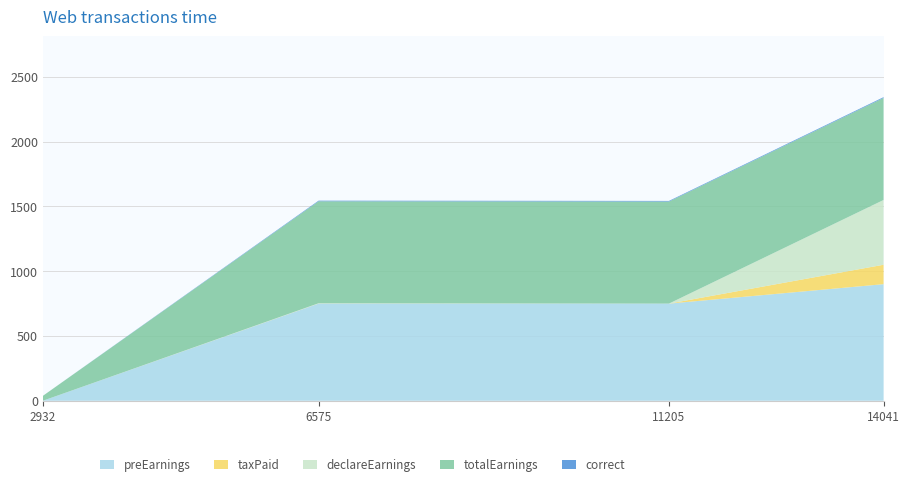

Reading left to right, list all the values displayed in this chart.

preEarnings: 0.0	750.0	750.0	900.0
taxPaid: 0.0	0.6	0.0	150.0
declareEarnings: 0.0	2.0	0.0	500.0
totalEarnings: 37.6	787.0	787.6	787.6
correct: 0.0	5.0	5.0	6.0